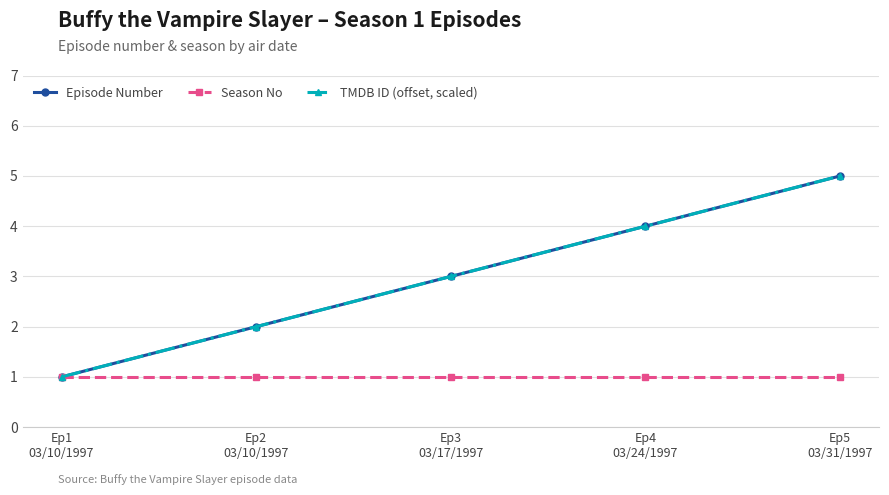

What is the minimum value shown in the chart?

1